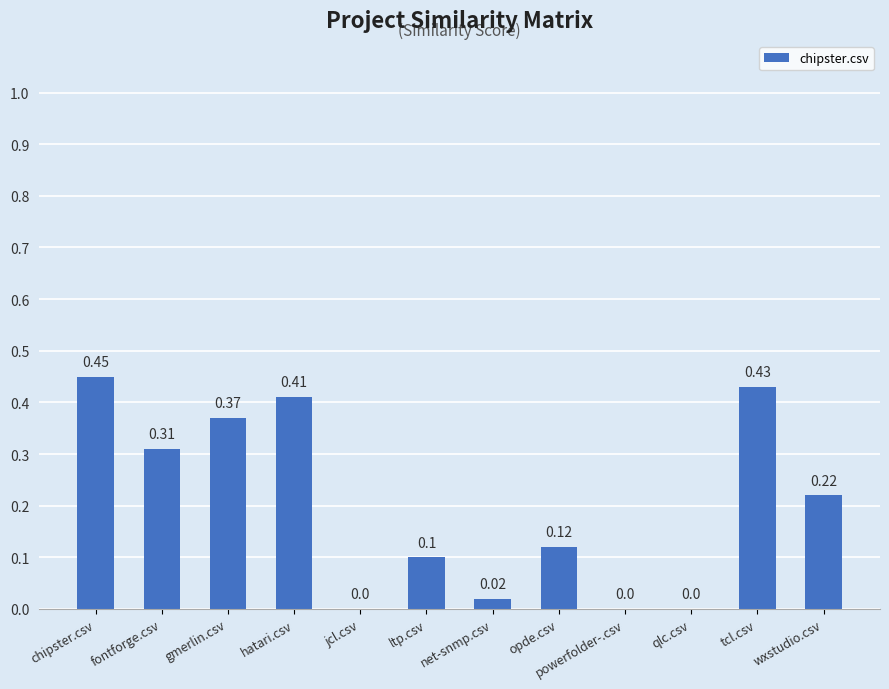

Are the bars grouped side by side (vs. stacked)?

No